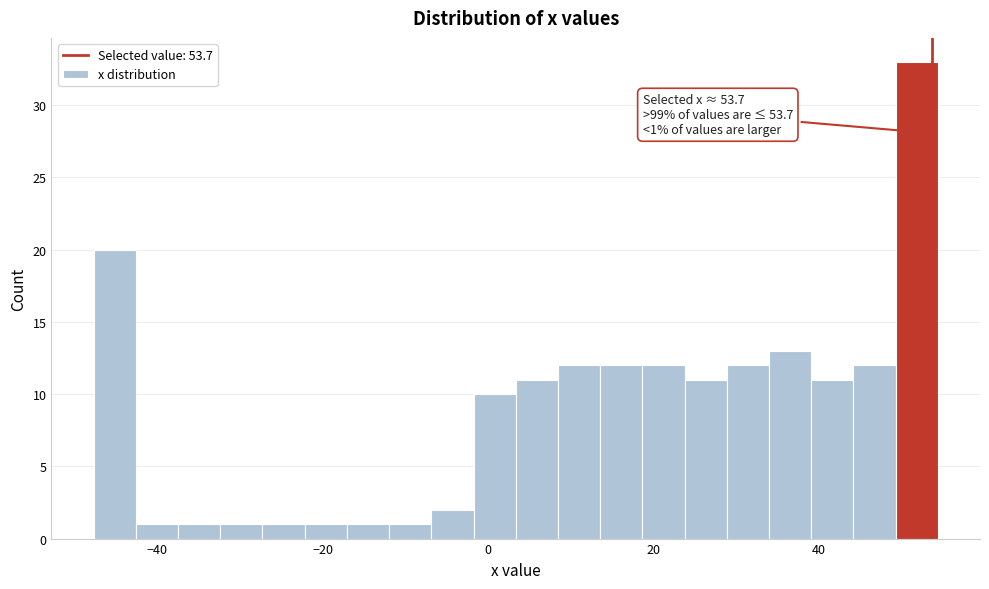

Read against the x-axis, roughly where is the centre of the tallest bar?

52